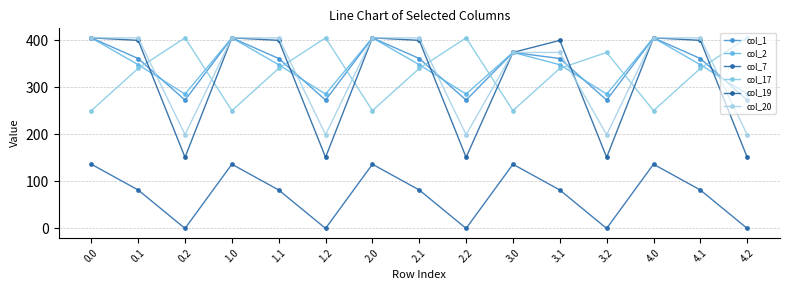

True or false: col_17 has more than 2 interior local peaks.

True